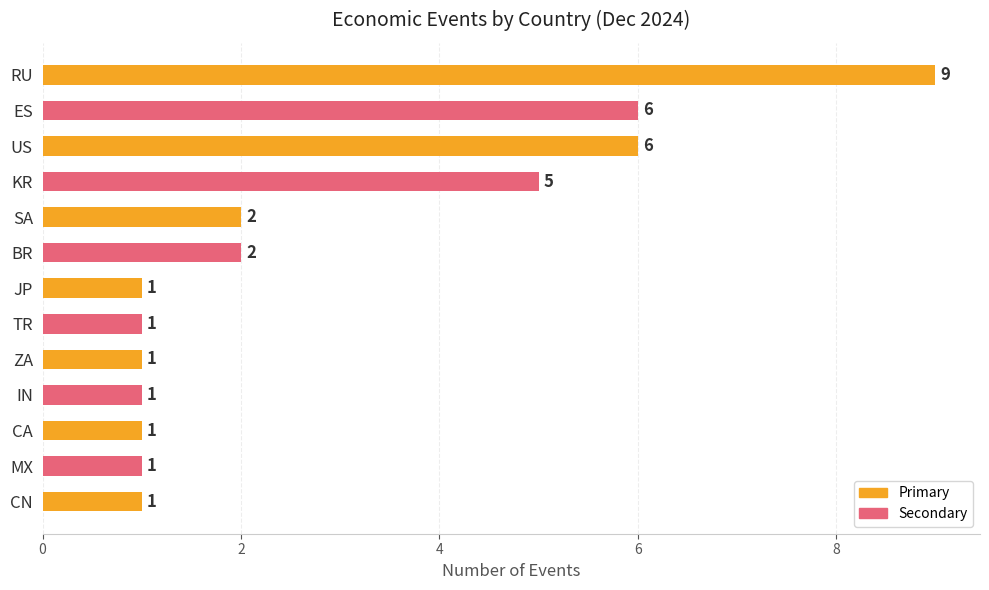

What is the minimum value shown in the chart?

1